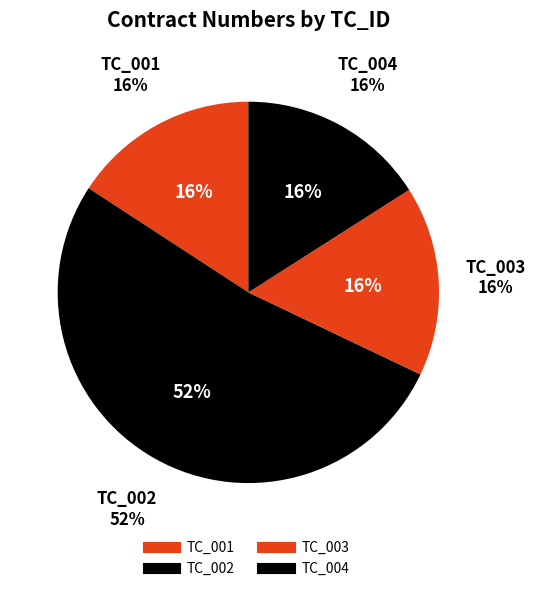

What is the largest slice in the pie chart?

TC_002